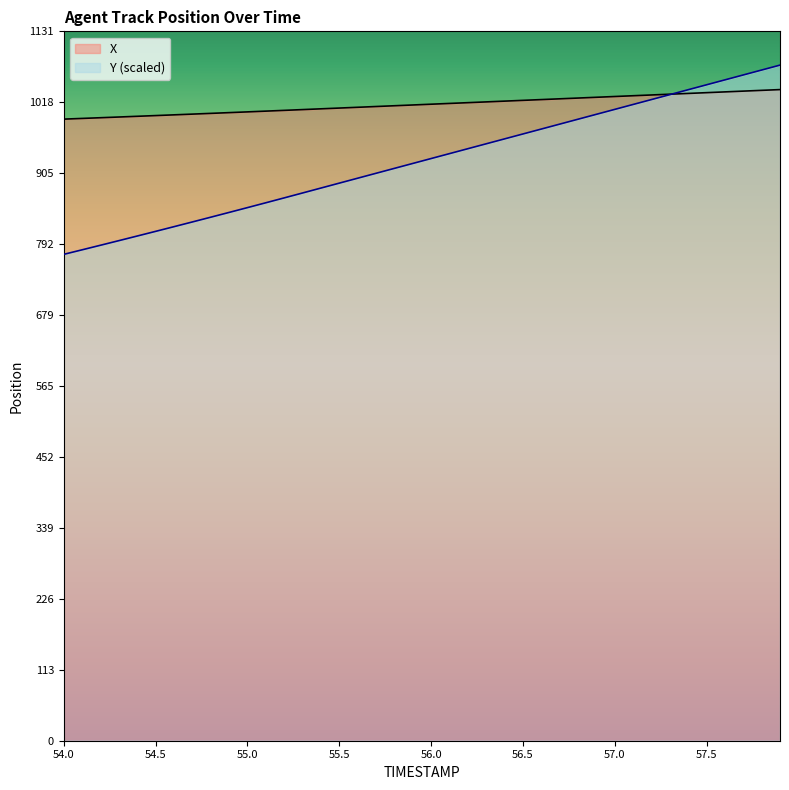

How many lines are shown in the chart?

2